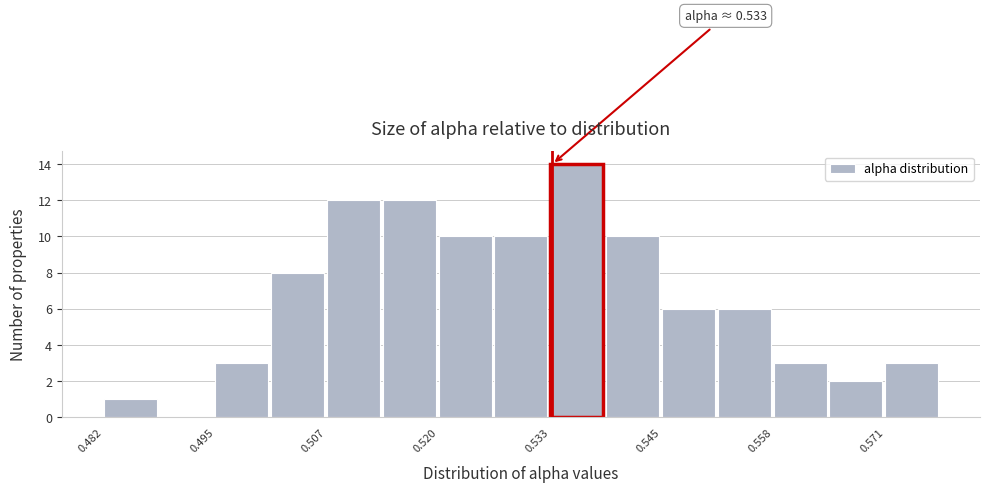

Read against the x-axis, roughly where is the centre of the tallest bar?

0.536